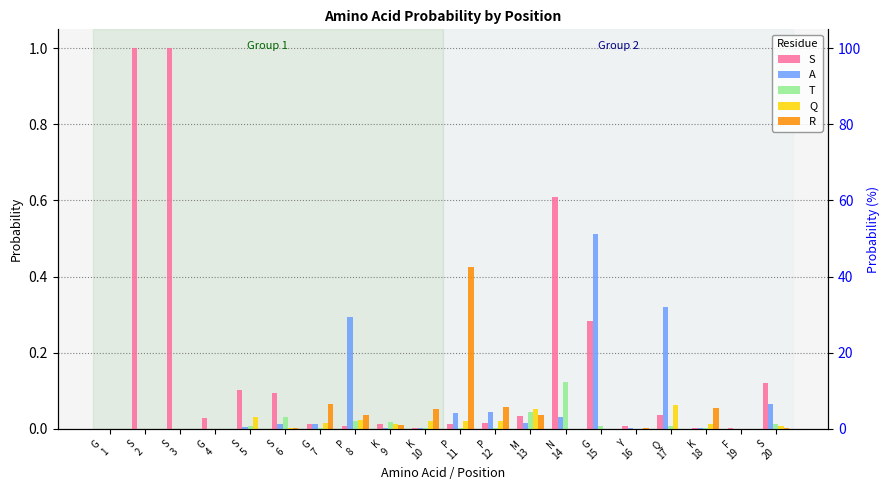

What is the total value across all series at P
12?

0.1